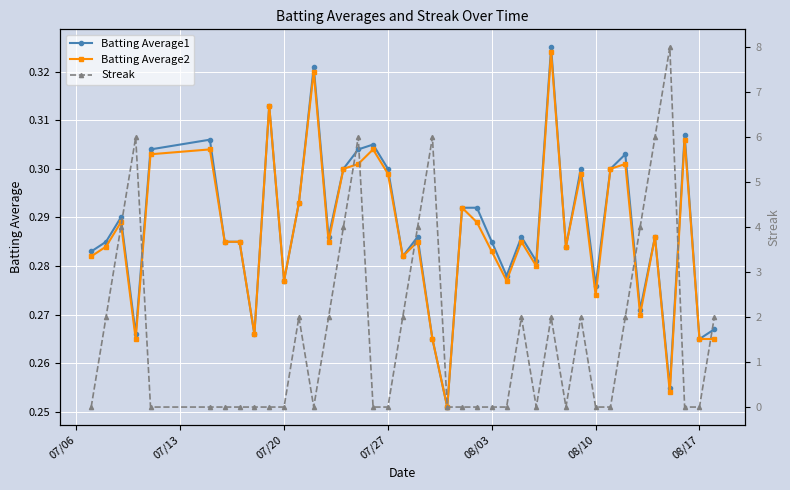

How many series are shown in this chart?

3